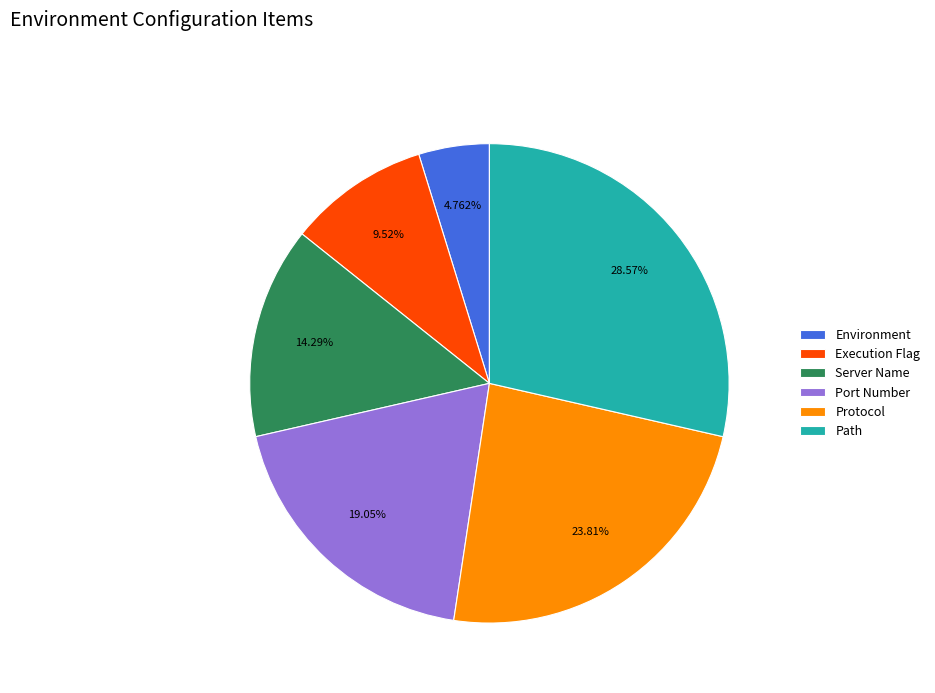

Rank the categories by value from lowest to highest.

Environment, Execution Flag, Server Name, Port Number, Protocol, Path